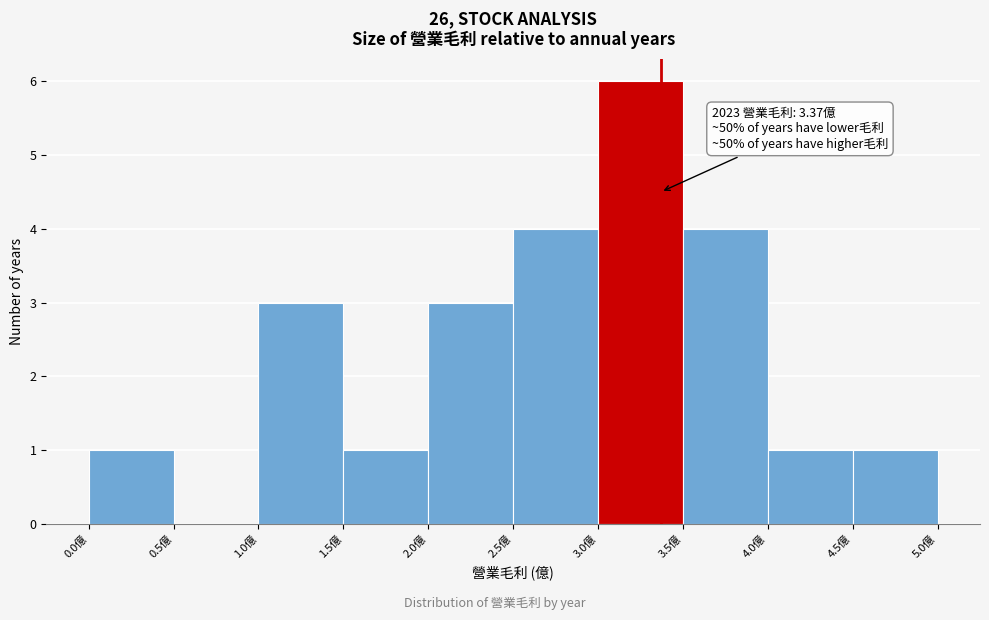

Over which range of the x-axis is the bar tallest?

3.0 to 3.5